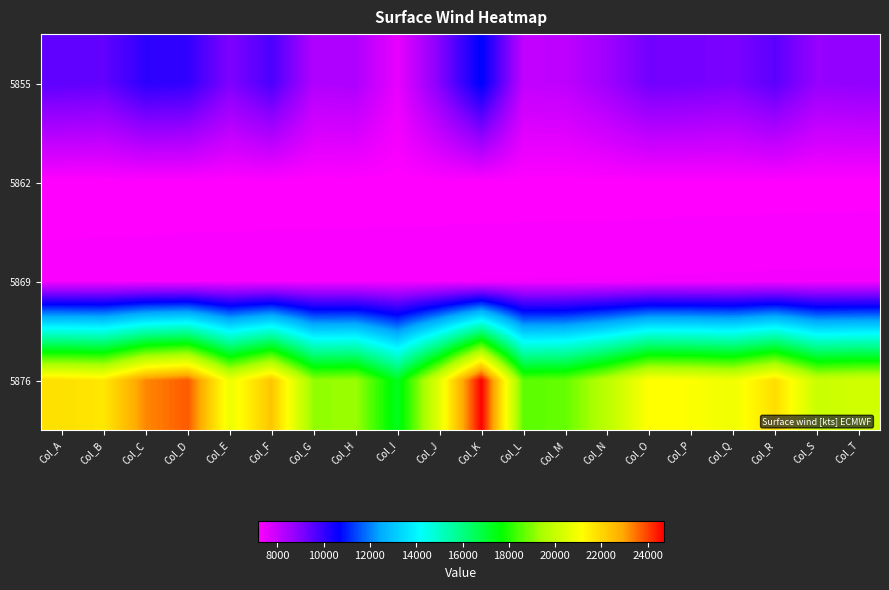

Which label corresponds to the smallest value in the chart?

Col_A